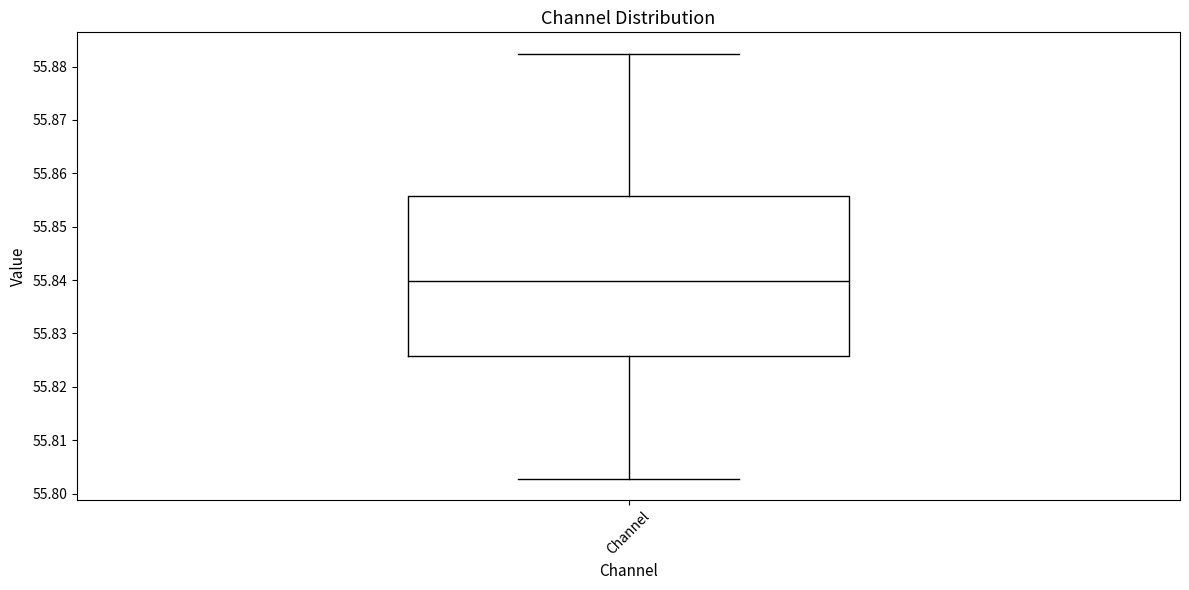

Read this box plot against the y-axis: the position of the median line, the range covered by the box, and the ends of both whiskers. The values are not printed on the chart, so give them approximately, as read against the axis.

median 55.840, box 55.826 to 55.856, whiskers 55.803 to 55.882